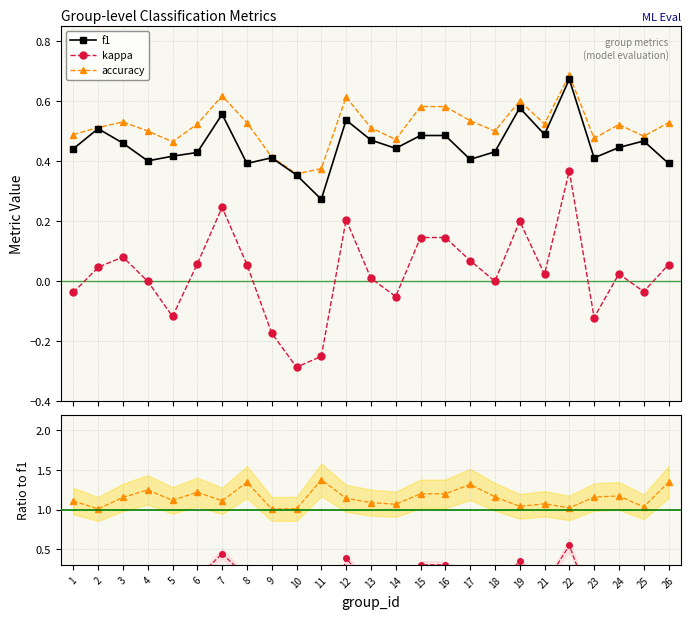

How many values in the kappa series are below 0?

8